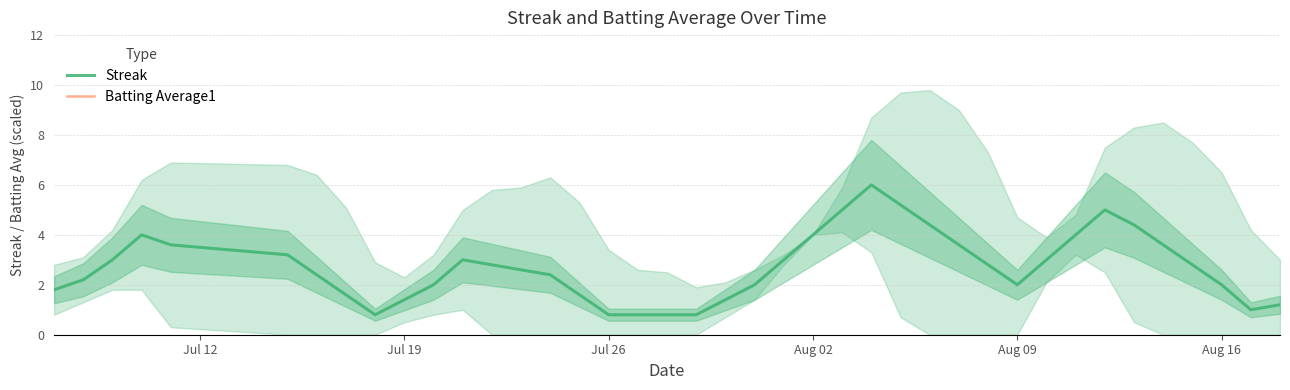

True or false: Batting Average1 and Streak intersect in this chart.

False